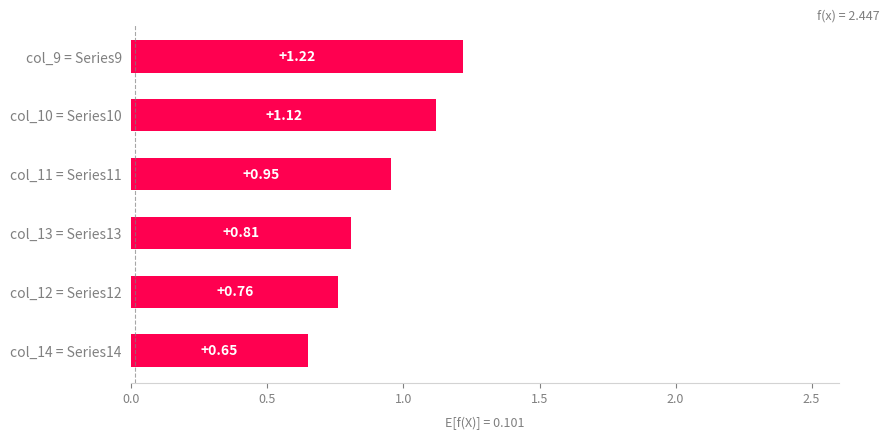

At which category does the chart reach its minimum across all series?

col_14 = Series14